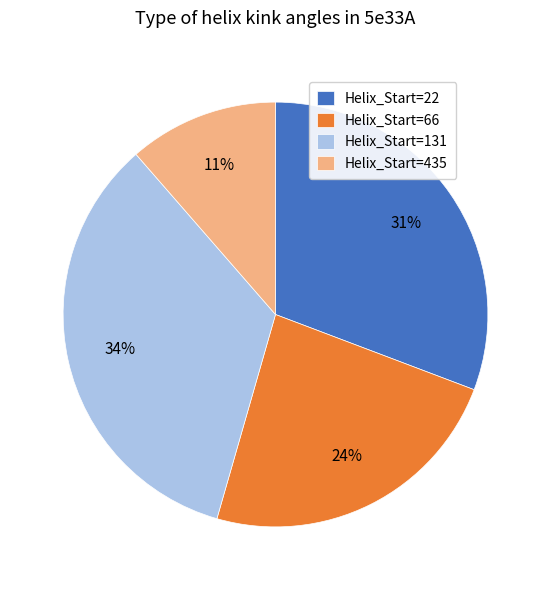

What is the smallest slice in the pie chart?

Helix_Start=435